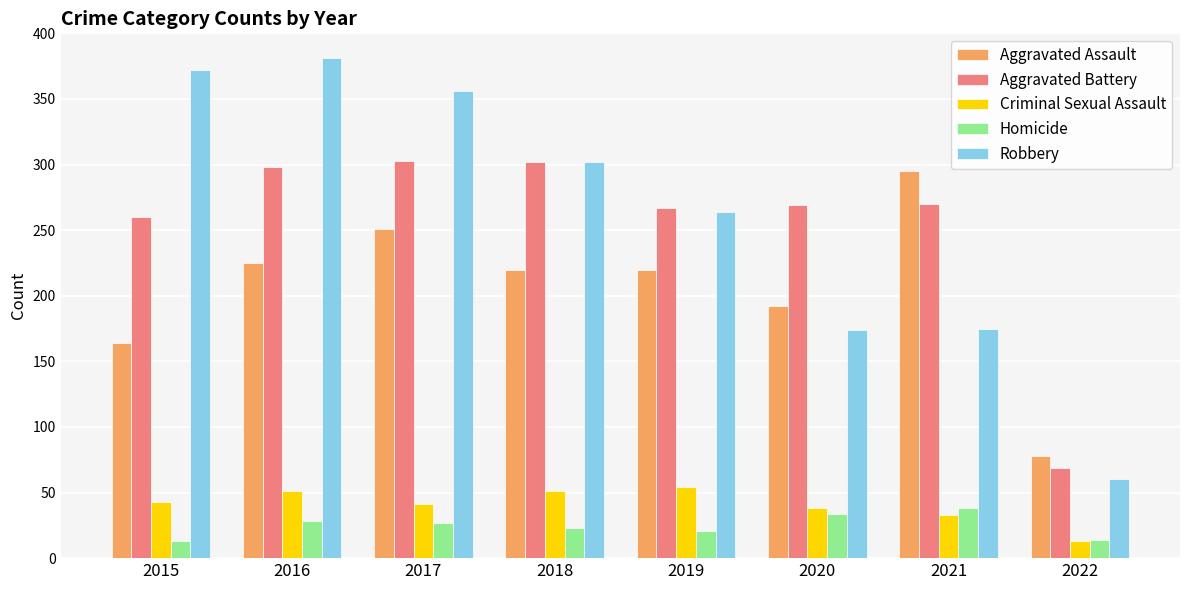

What is the spread (max minus min) of values at 2018?

279